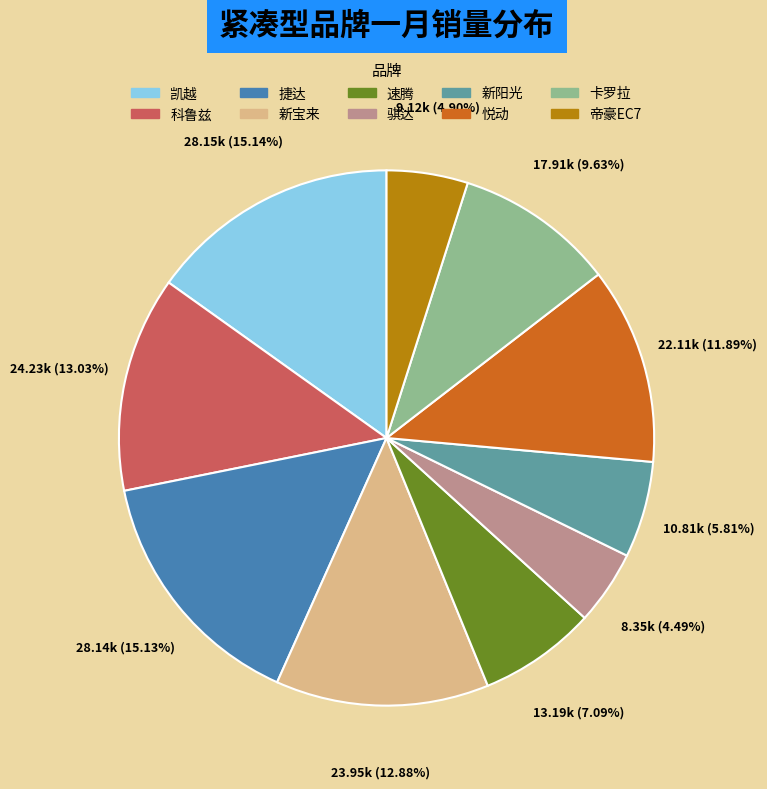

Is there a majority slice in this chart?

No